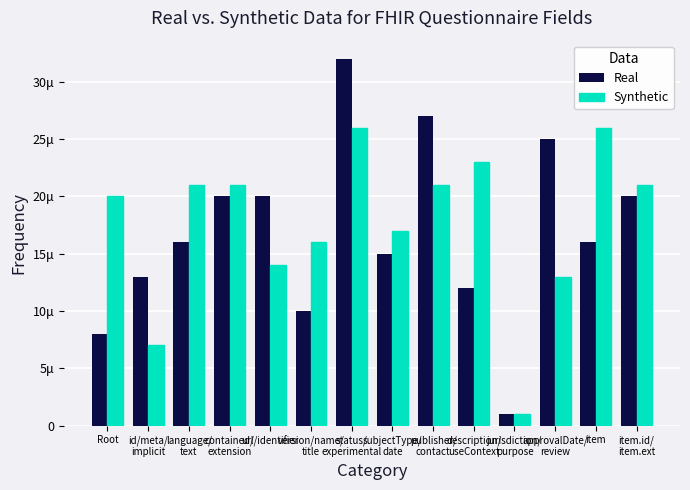

Where does the Real series first go above 16?

contained/
extension